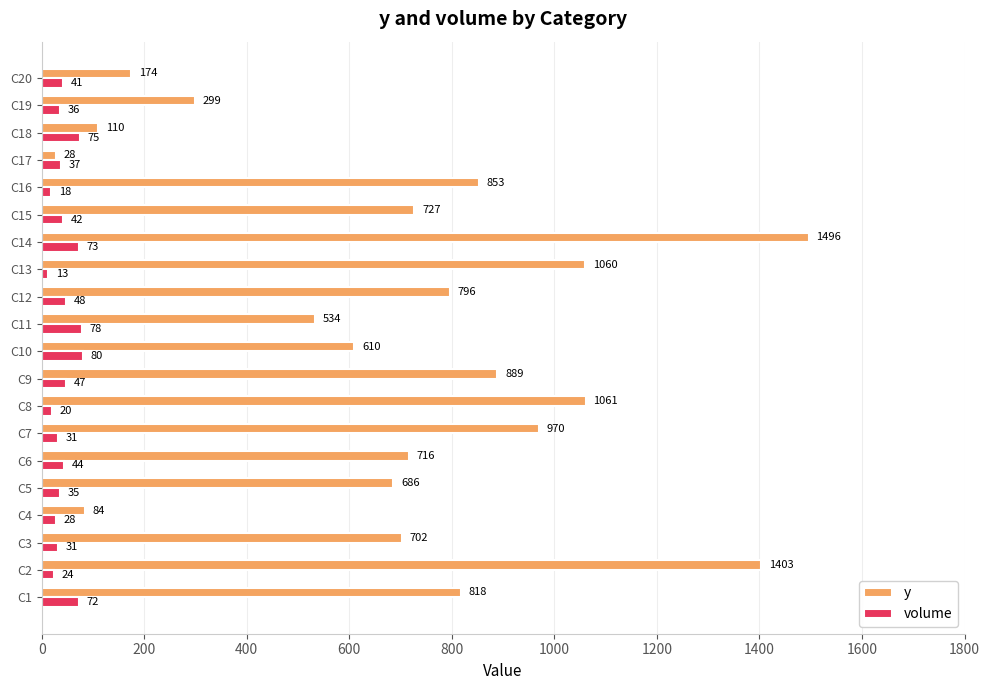

Rank the series at C17 from highest to lowest value.

volume, y